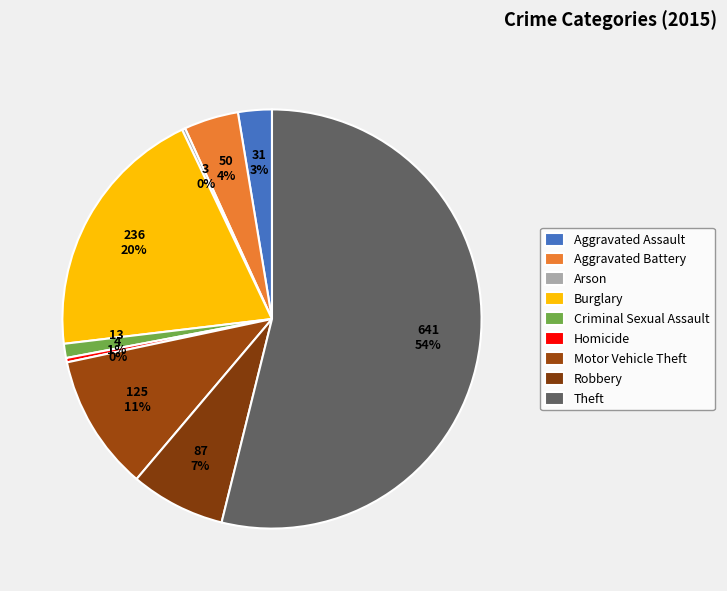

How many slices are in this pie chart?

9